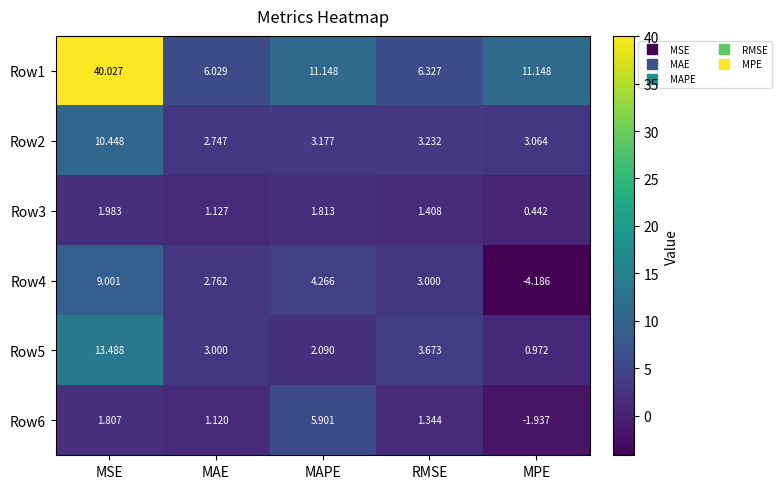

Which category has the lowest value across all series?

MPE